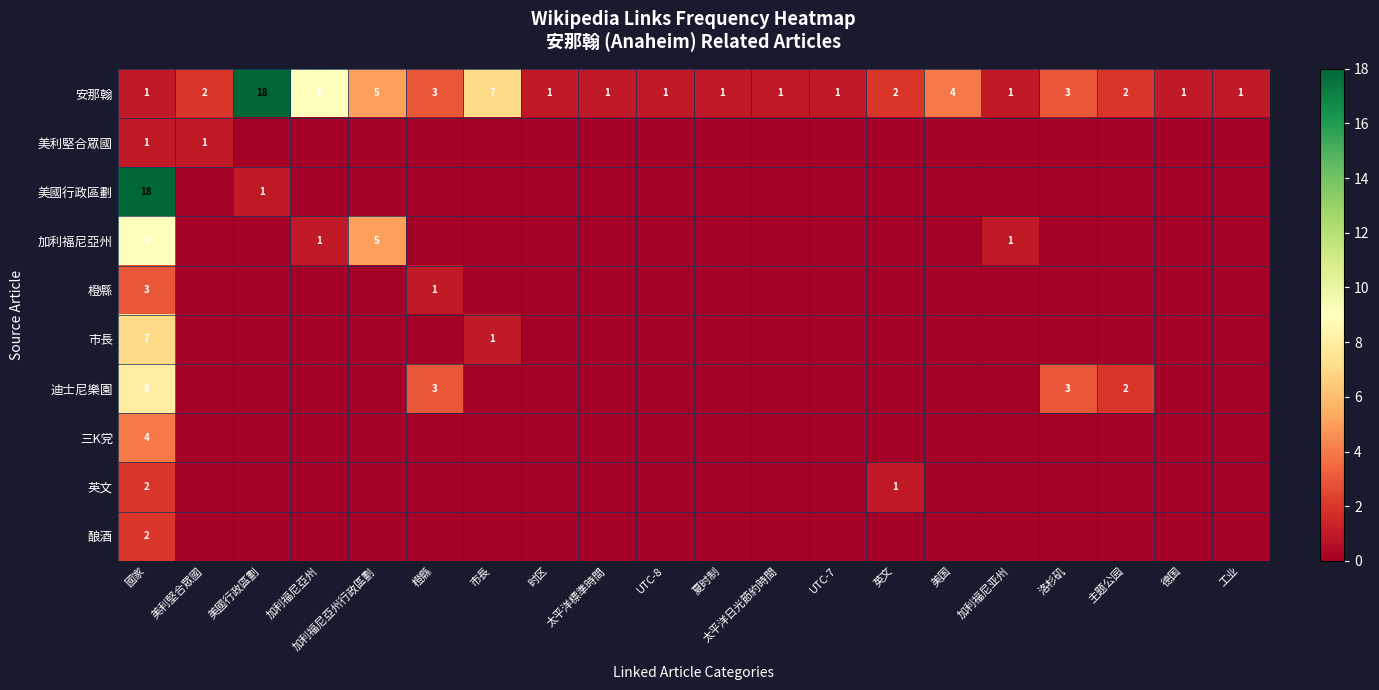

Is it true that 安那翰 equals 4 at 美國行政區劃?

False